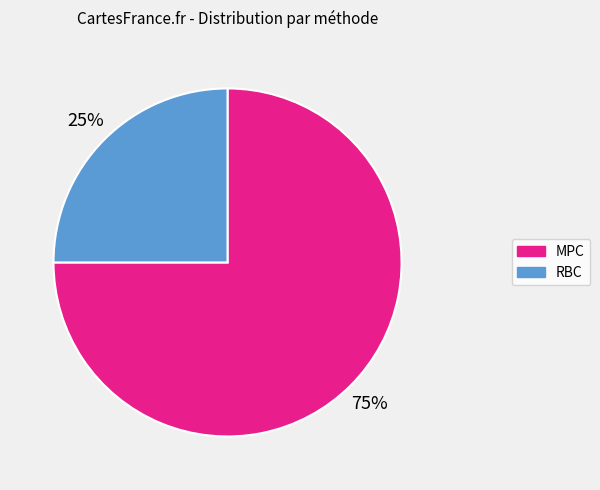

True or false: MPC accounts for 75% of the total.

True